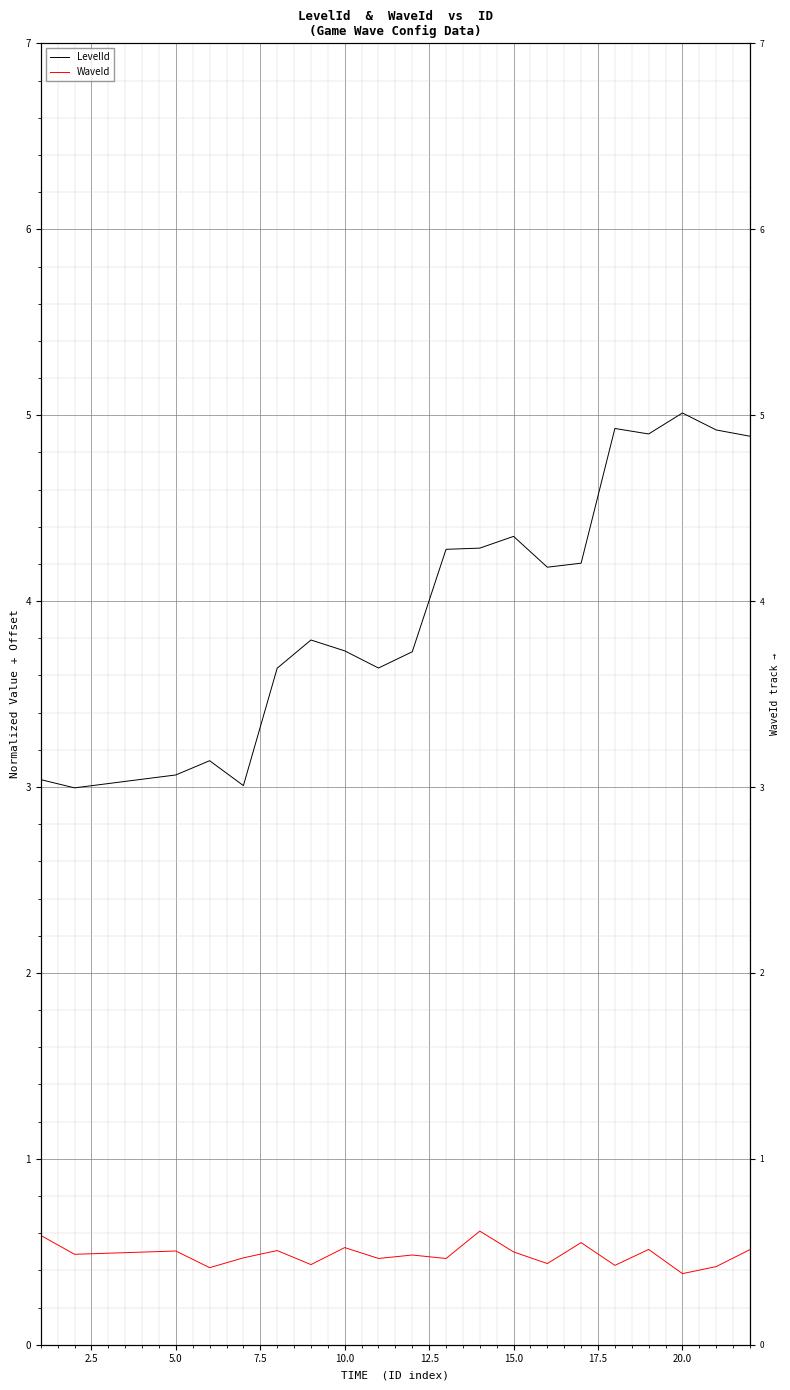

True or false: WaveId has more than 0 interior local peaks.

True